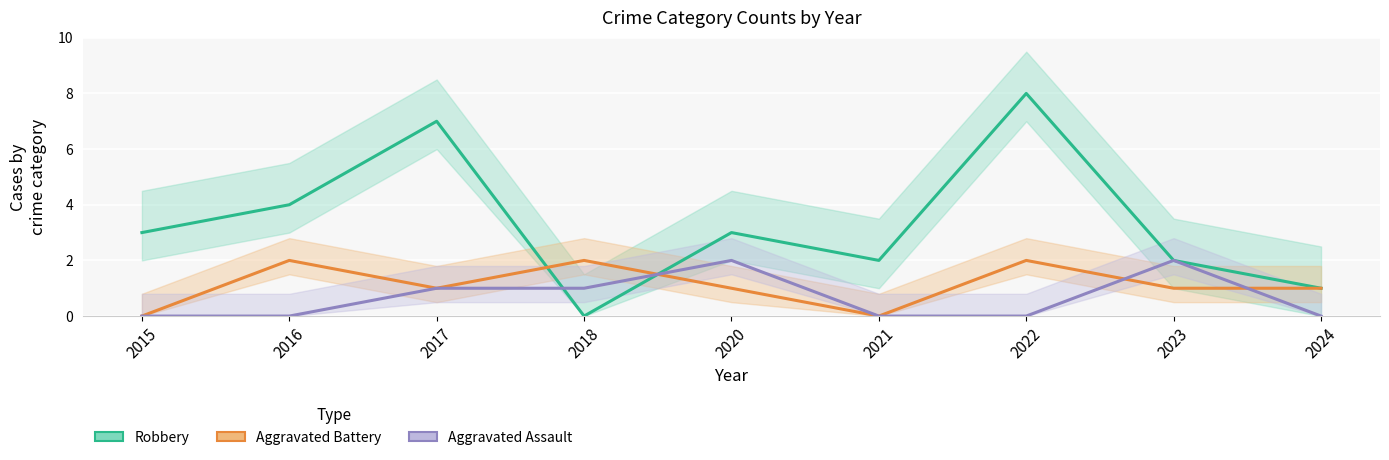

Count the number of categories in the chart.

9